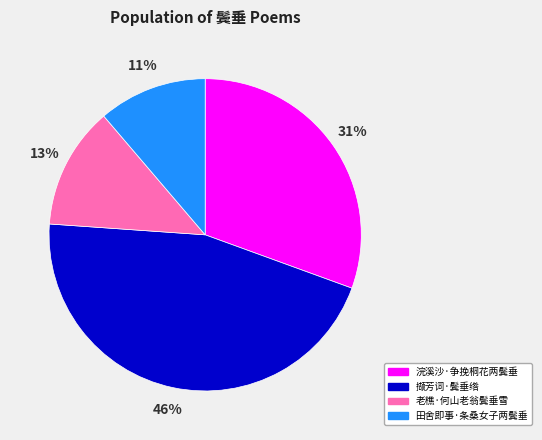

To the nearest percent, what is the average slice percentage?

25%